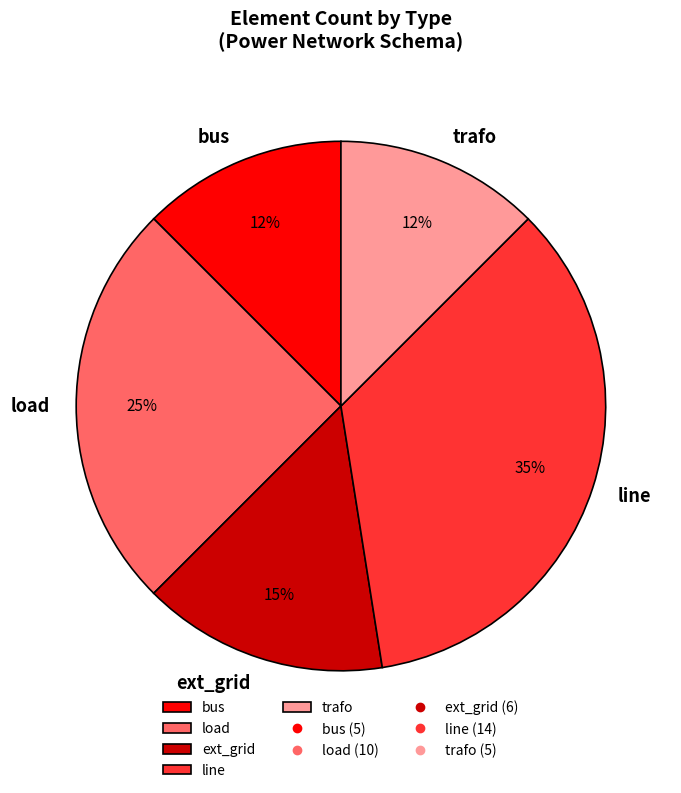

Which slice is the largest?

line